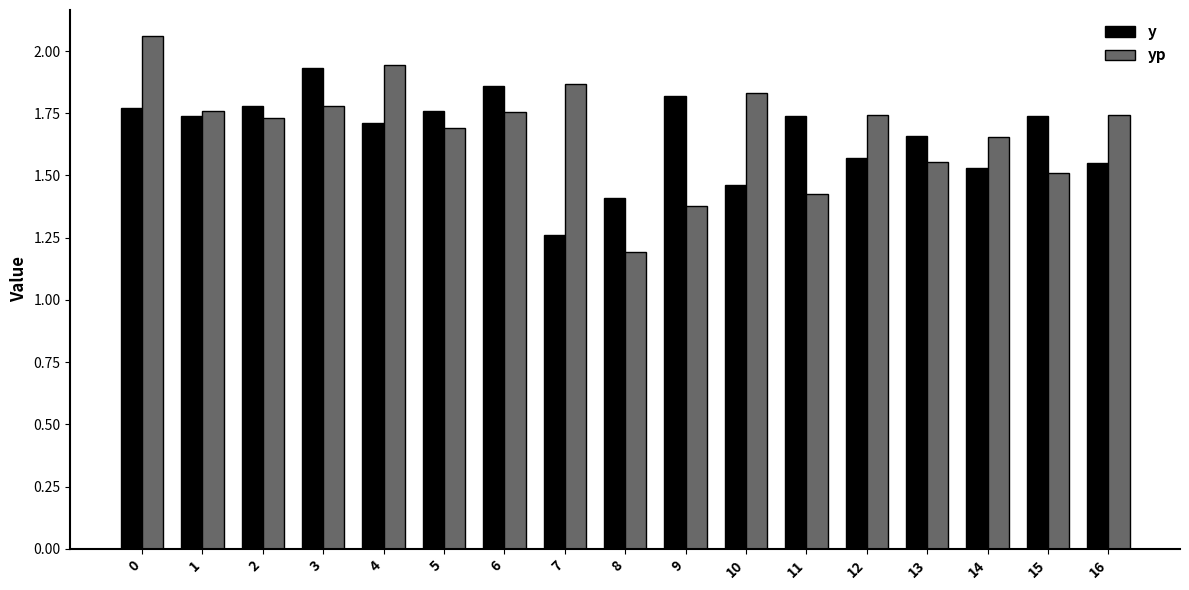

Which series has the widest spread of values?

yp